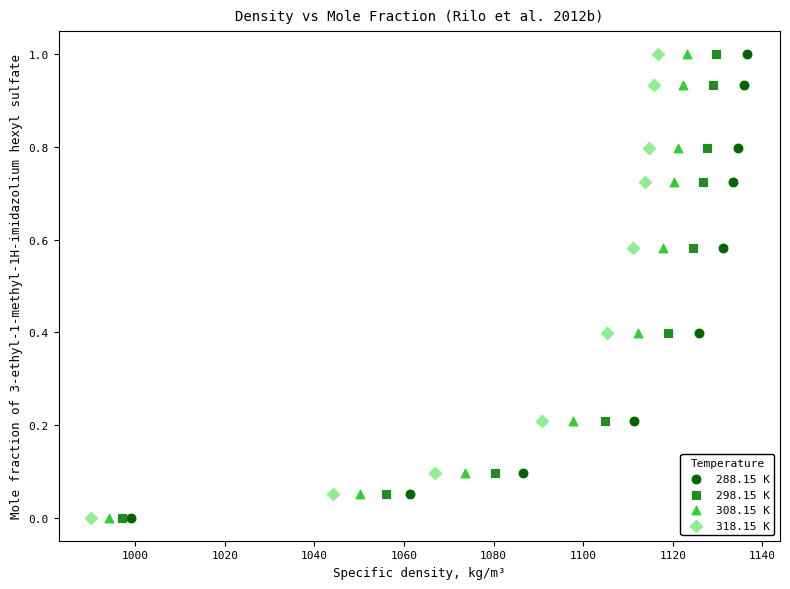

What are all the series names shown in the legend?

288.15 K, 298.15 K, 308.15 K, 318.15 K